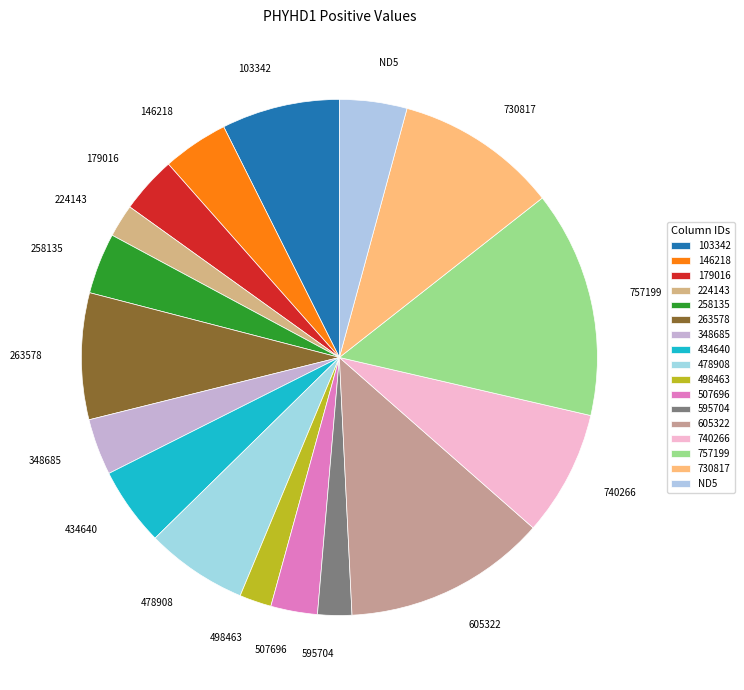

Is the sum of 103342 and 507696 greater than half?

No